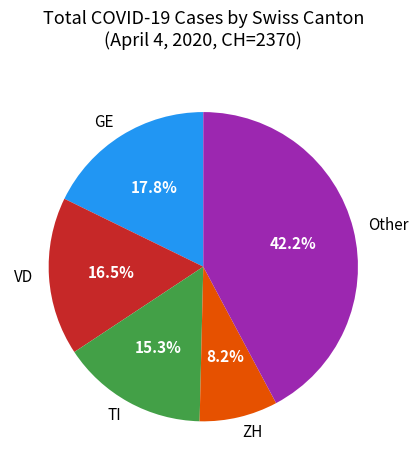

Does VD account for over 50% of the chart?

No